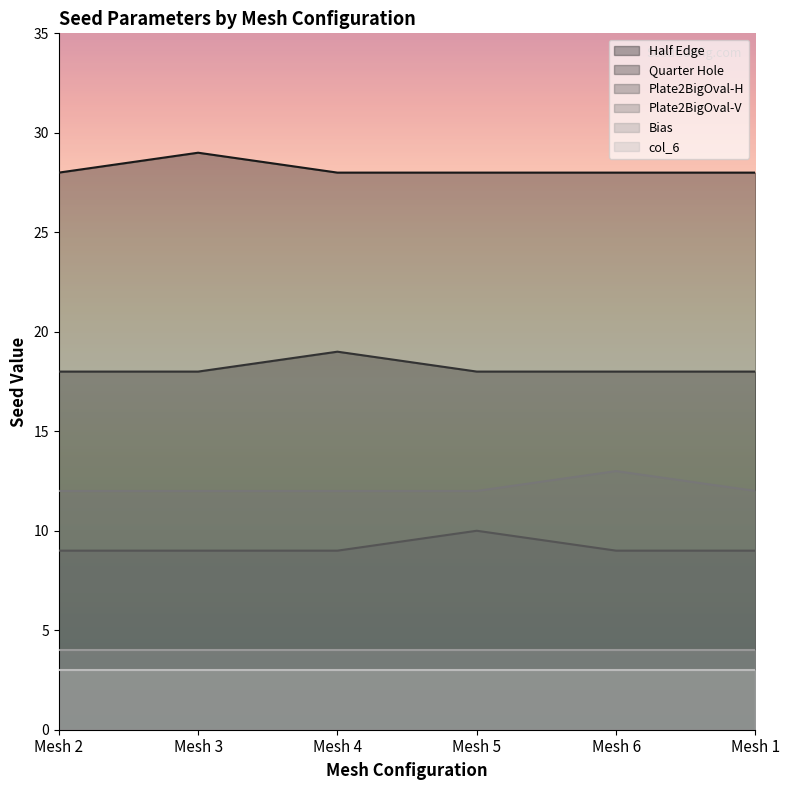

What is the average value of the Half Edge series?

28